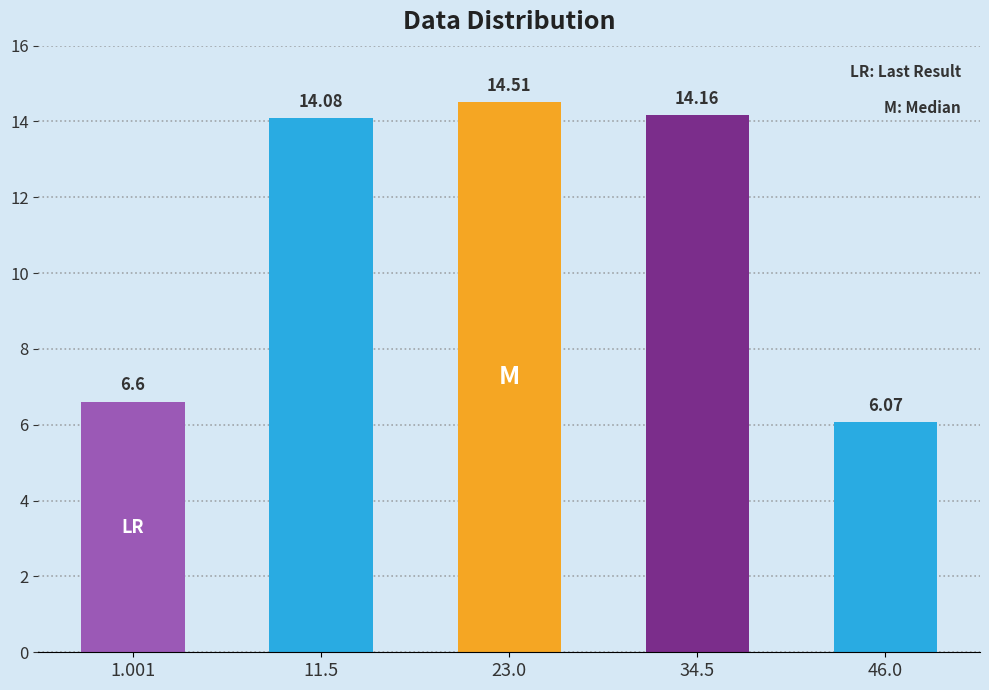

Count the number of values greater than 14.

3